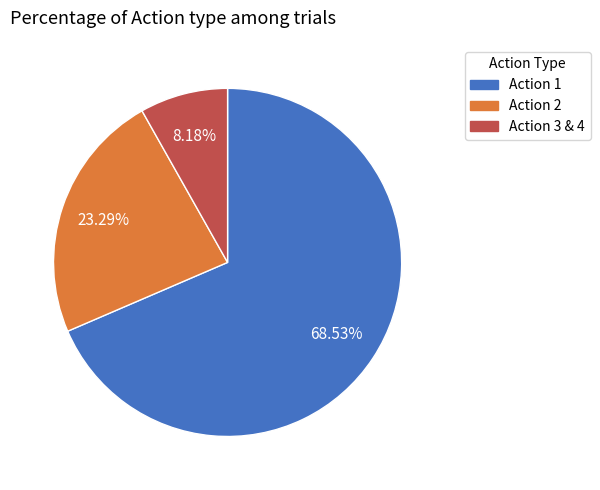

Does any single category account for the majority?

Yes